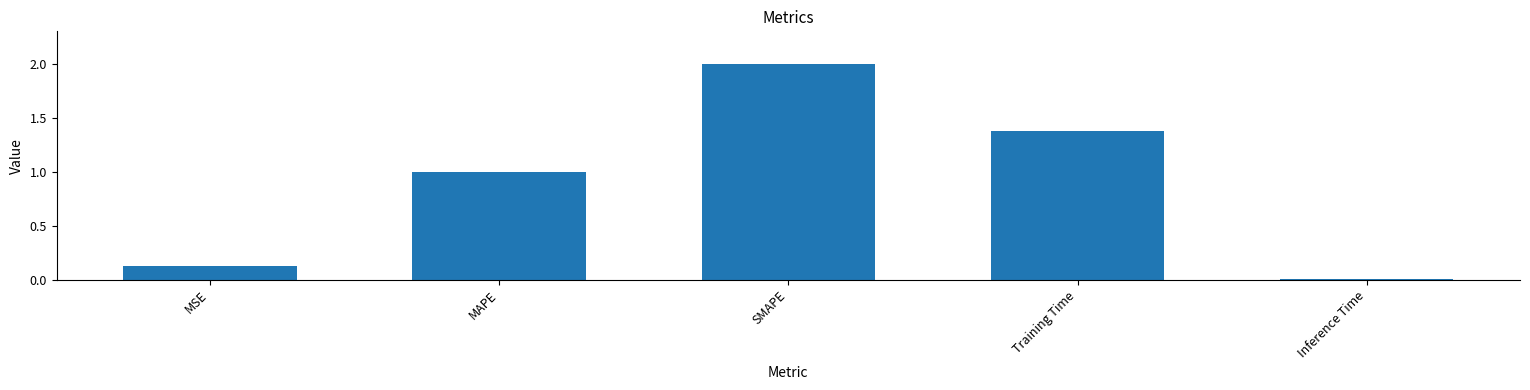

Are the bars horizontal?

No